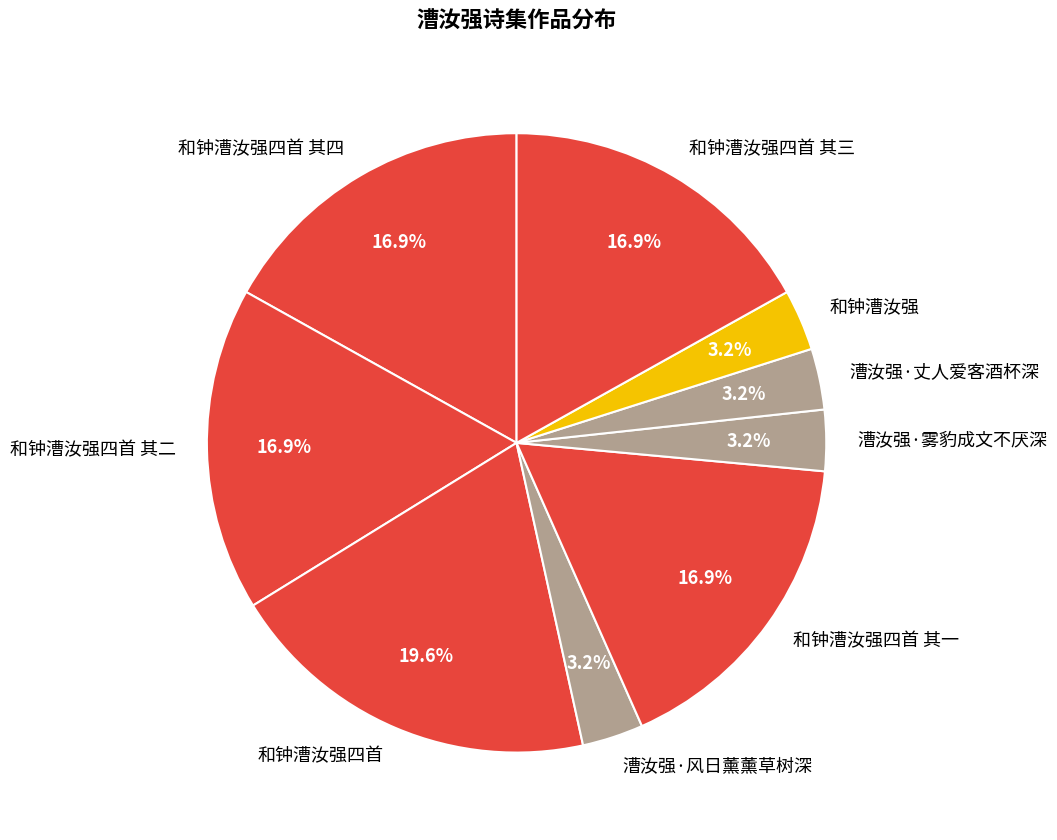

What is the largest slice in the pie chart?

和钟漕汝强四首